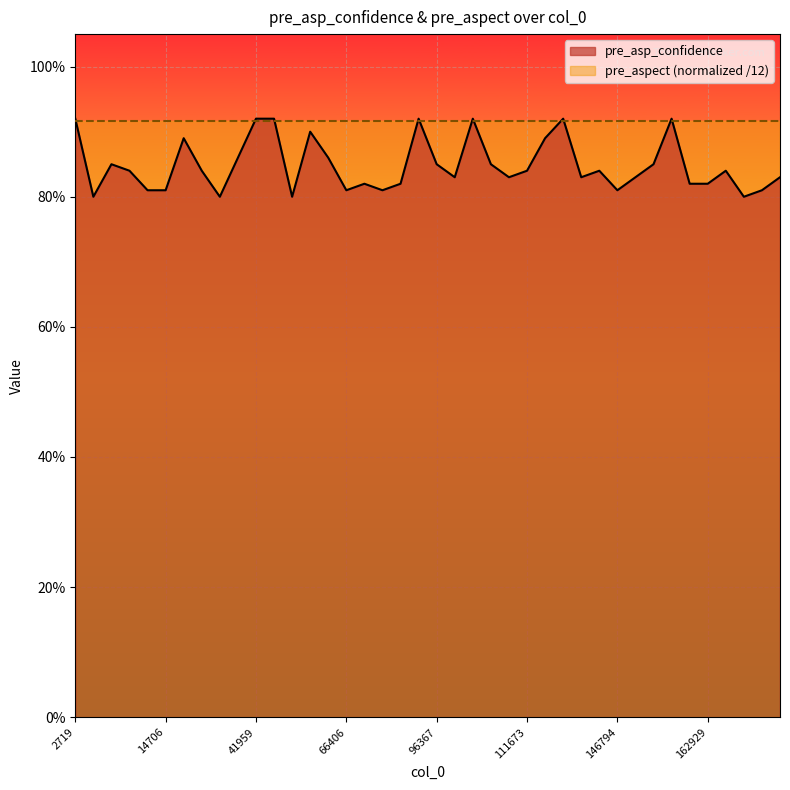

At which label is the value closest to 0?

4934